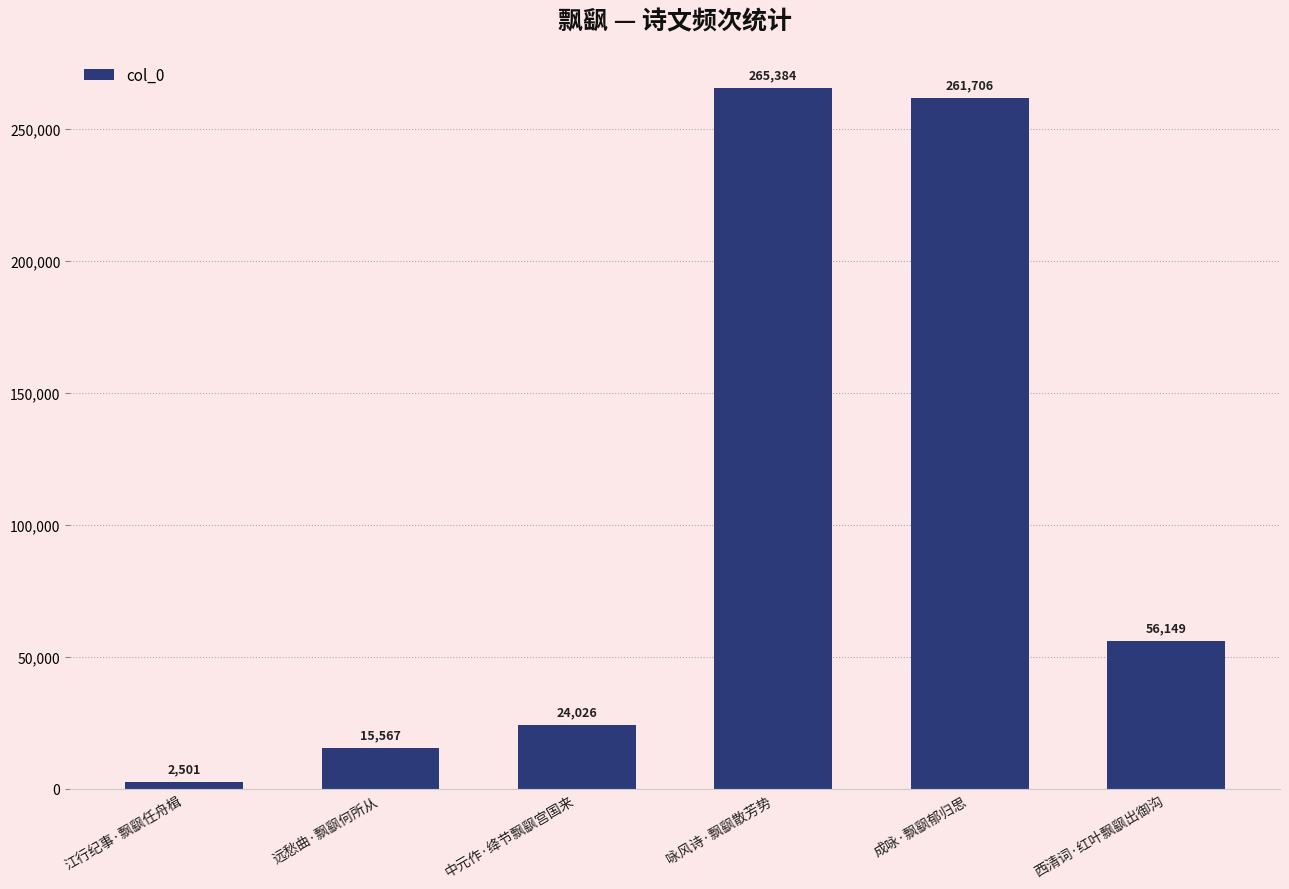

What is the difference between the values at 江行纪事·飘飖任舟楫 and 西清词·红叶飘飖出御沟?

53648